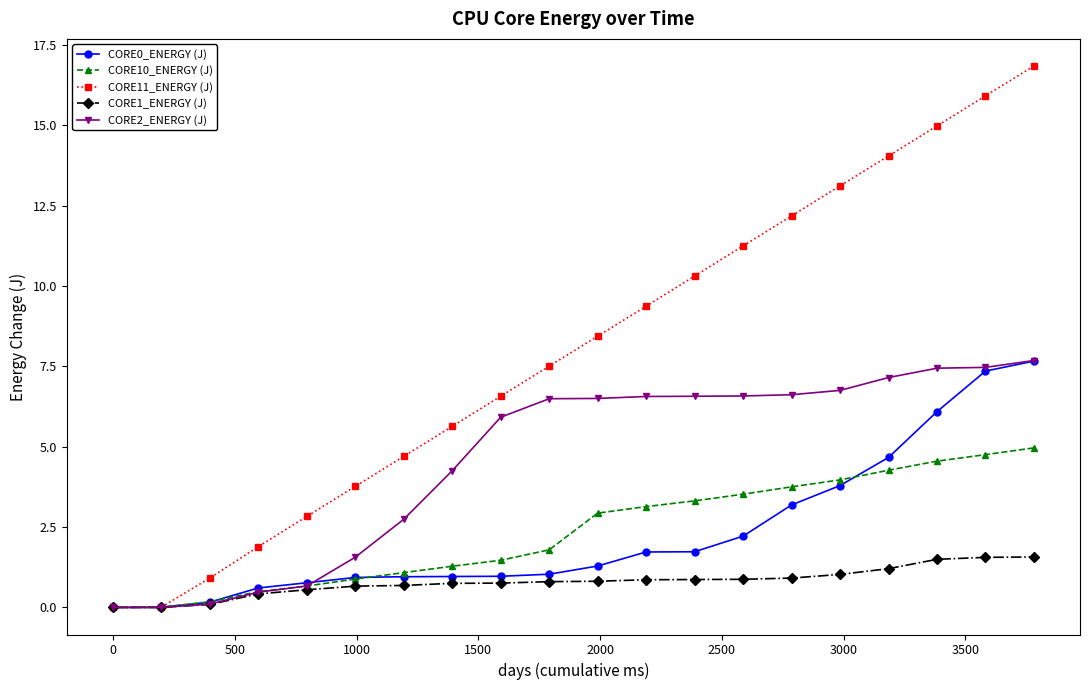

What is the value of the CORE0_ENERGY (J) point at the 19th from the left?

7.4